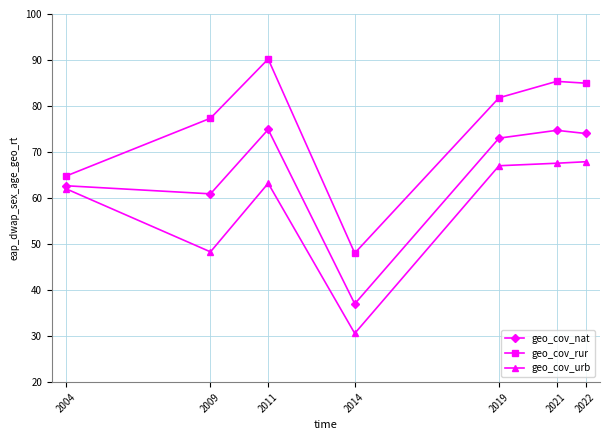

List the series in order of their peak value, highest first.

geo_cov_rur, geo_cov_nat, geo_cov_urb